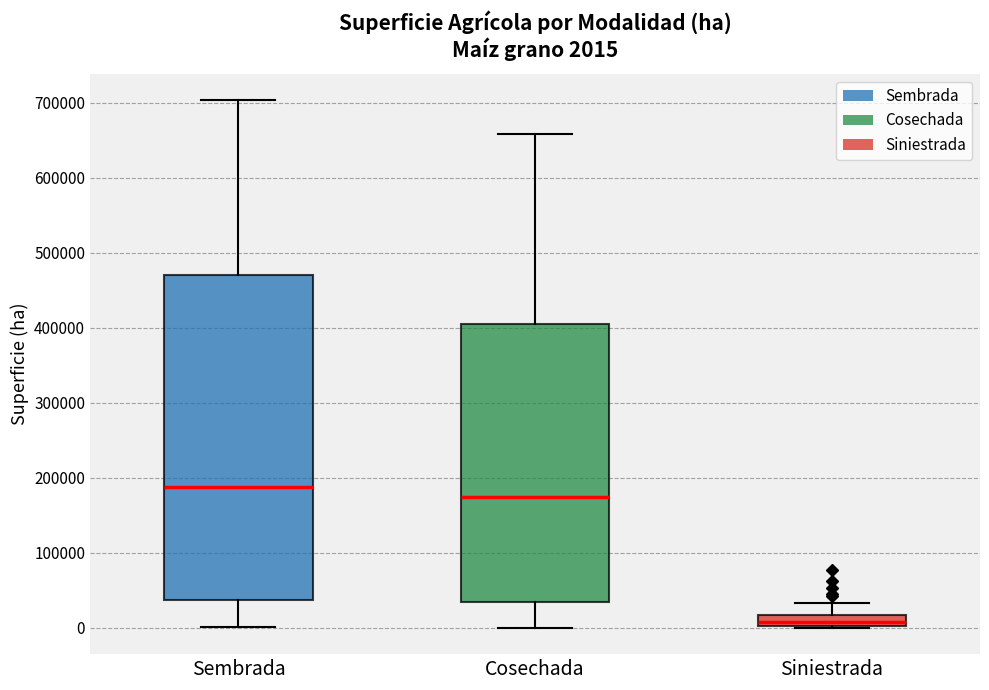

Which box's median line is the lowest?

Siniestrada